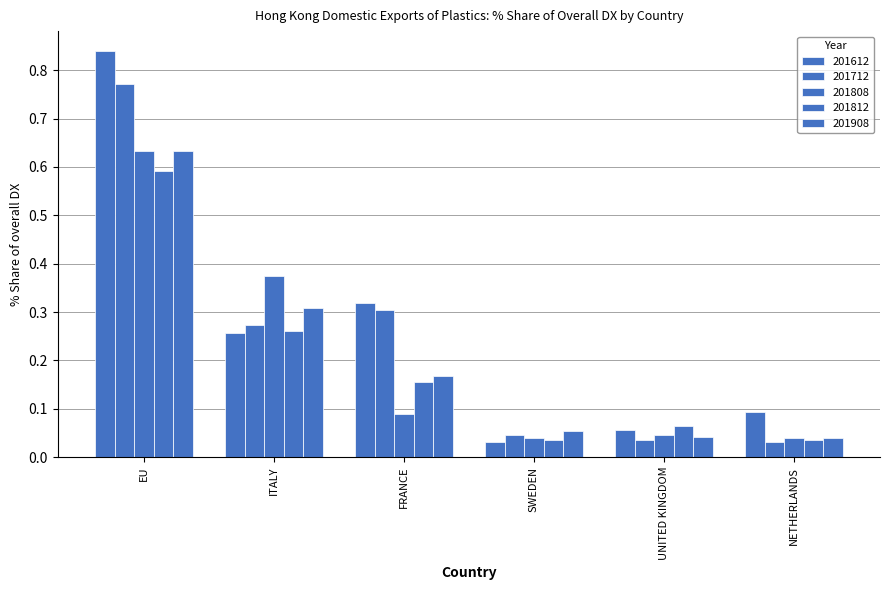

Does the chart contain any negative values?

No